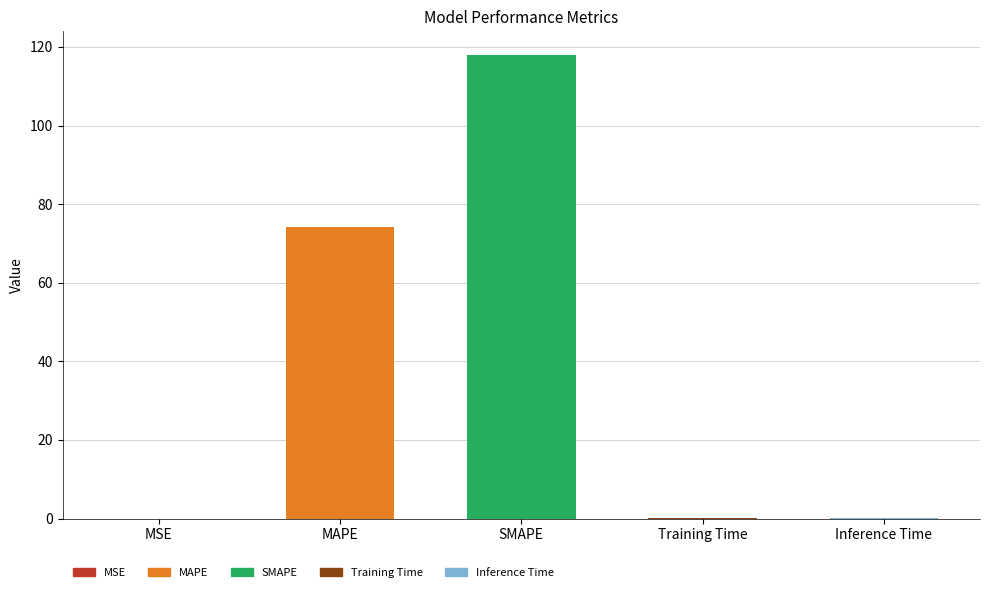

True or false: the data shows 118.1 at SMAPE.

True